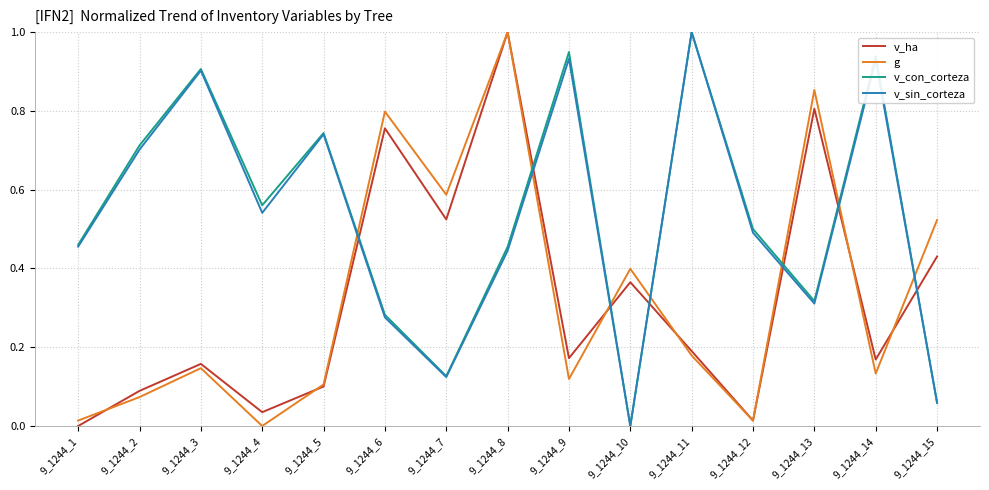

At which category does g reach its first local peak?

9_1244_3